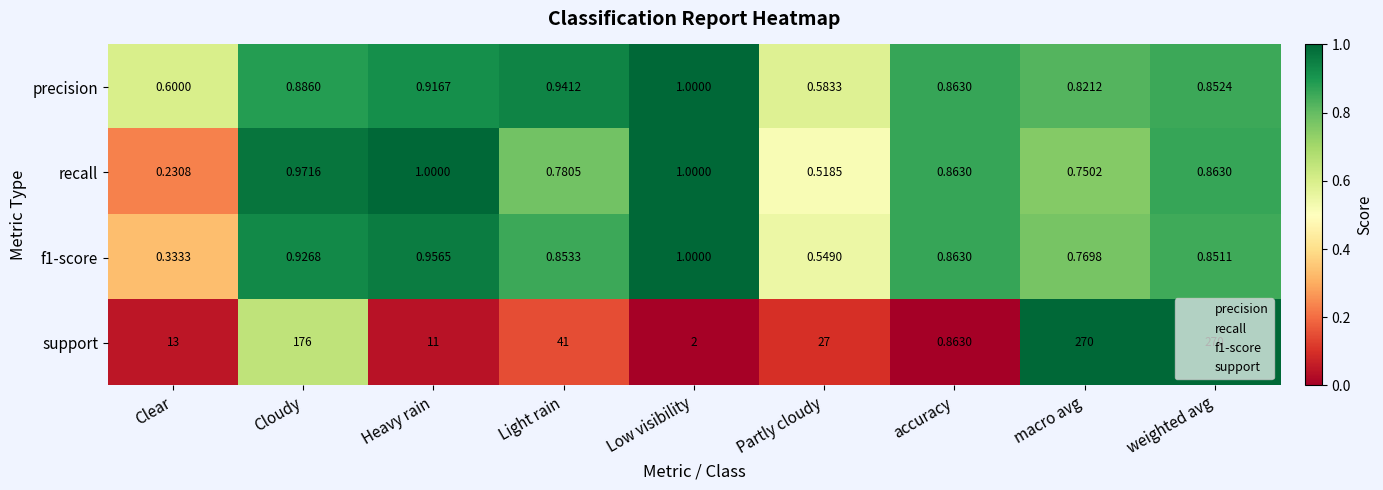

Where is f1-score nearest to the value 0?

Clear